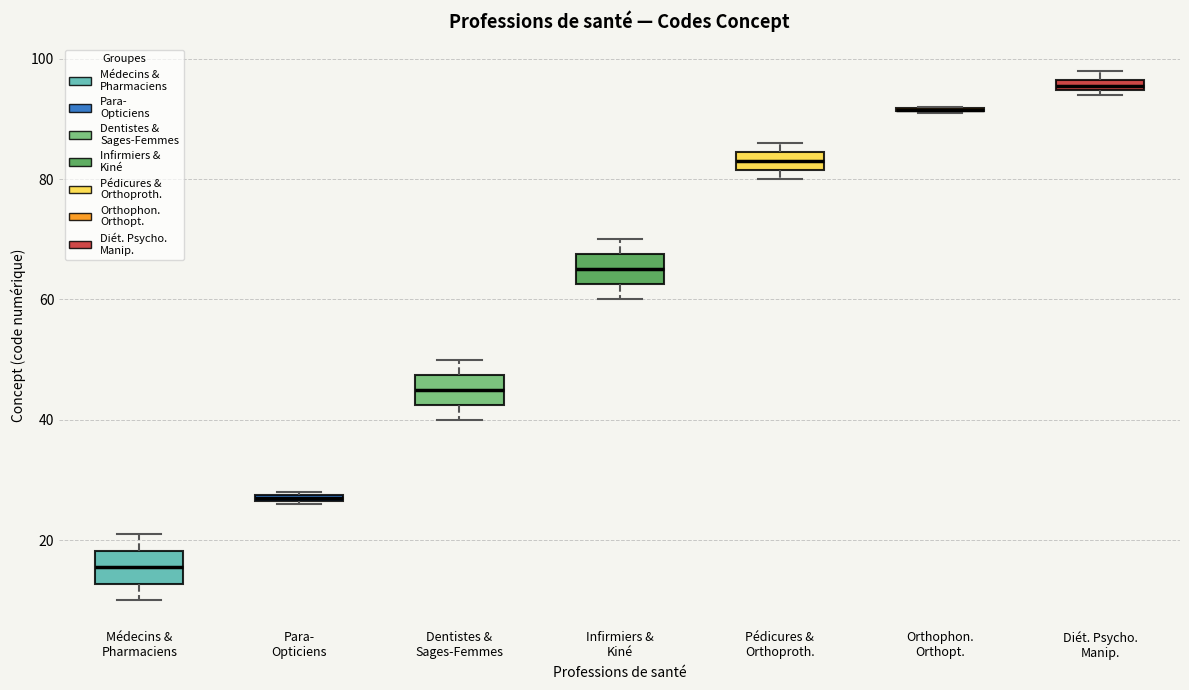

Where is the lower edge of the box for Pédicures & Orthoproth. on the y-axis? The values are not printed on the chart, so give them approximately, as read against the axis.

82